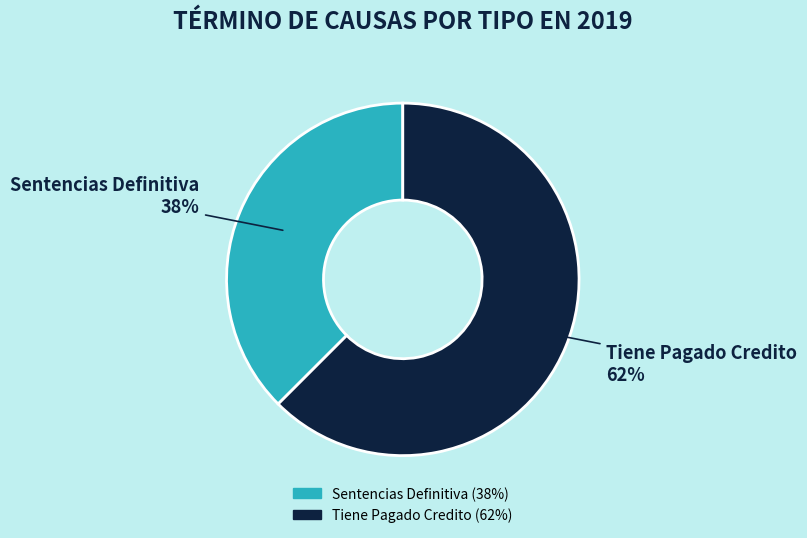

Count the number of slices in the pie.

2